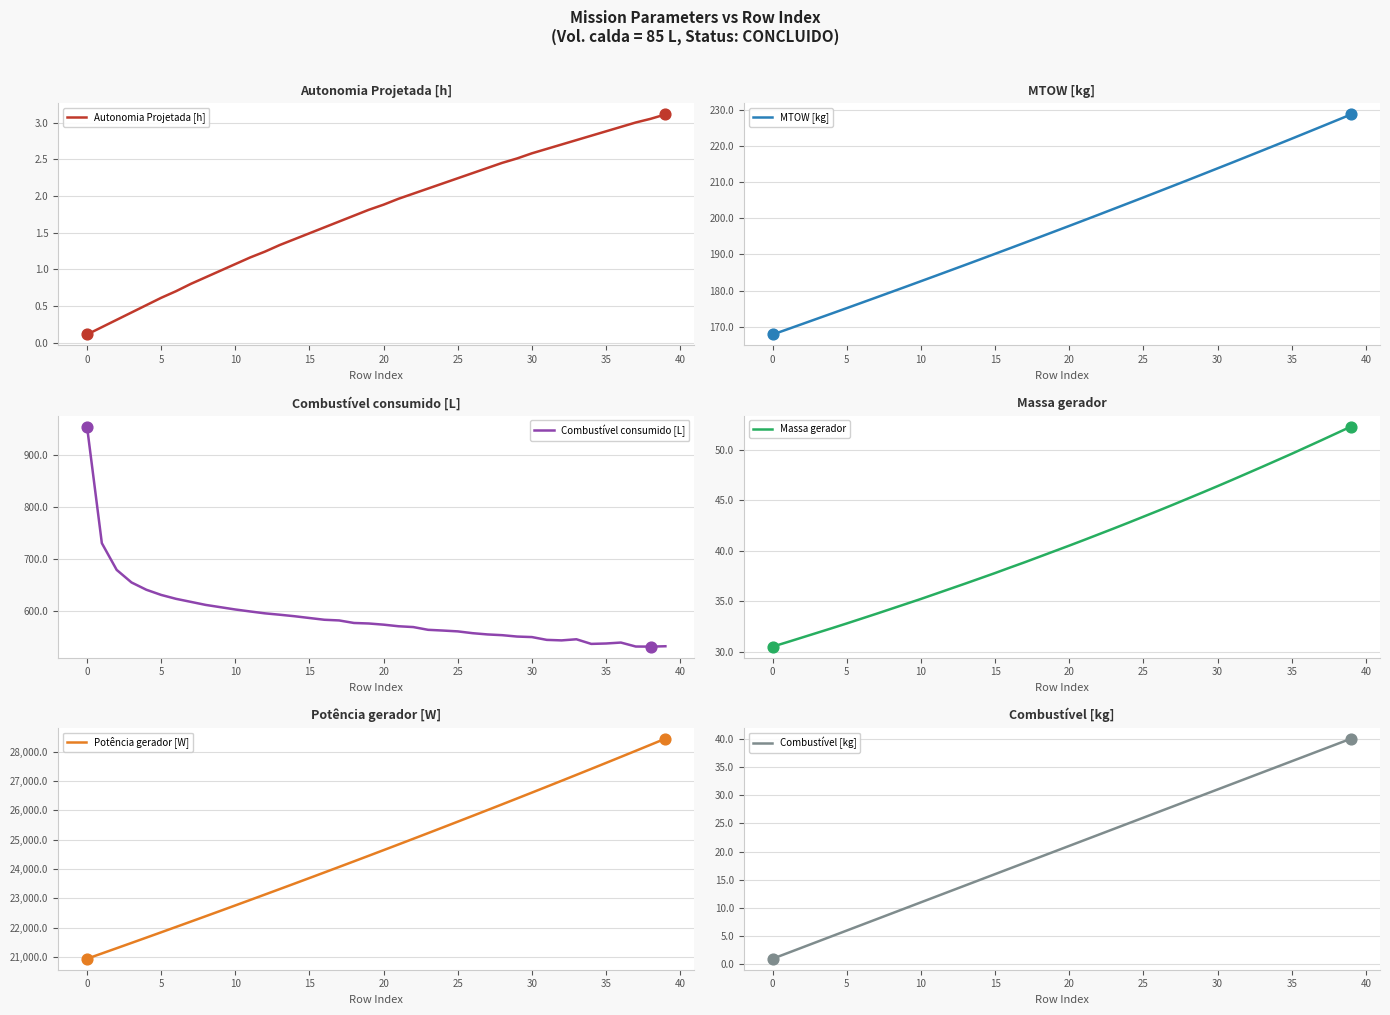

At which category is the sum across all series the highest?

39